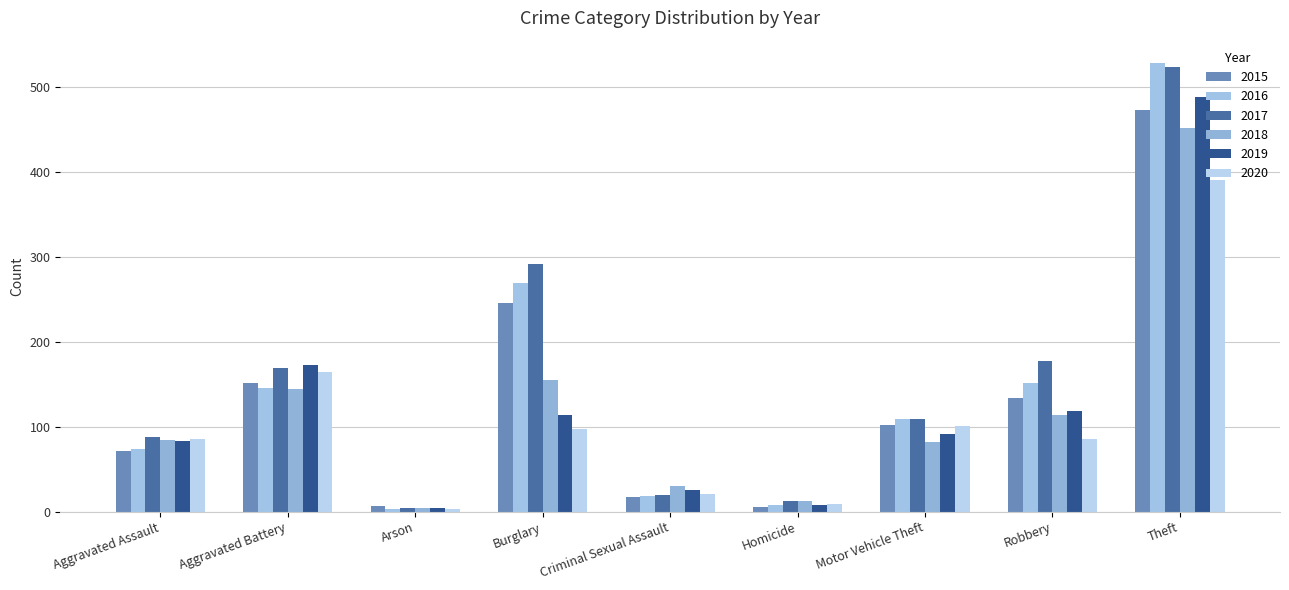

What is the difference between the maximum and second lowest values in the 2016 series?

520